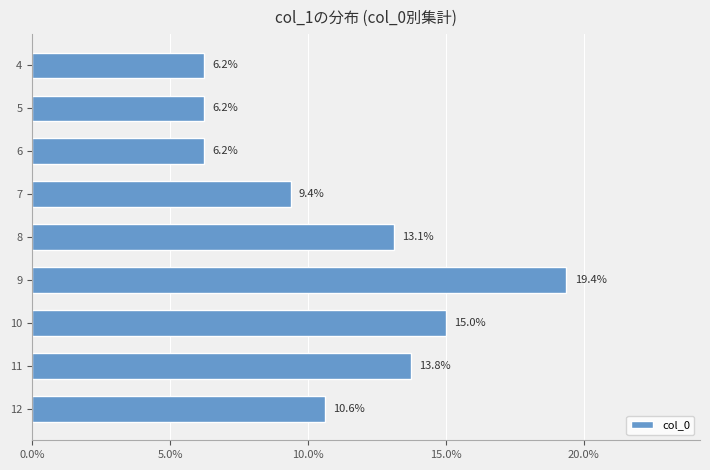

At which label is the value closest to 12?

8